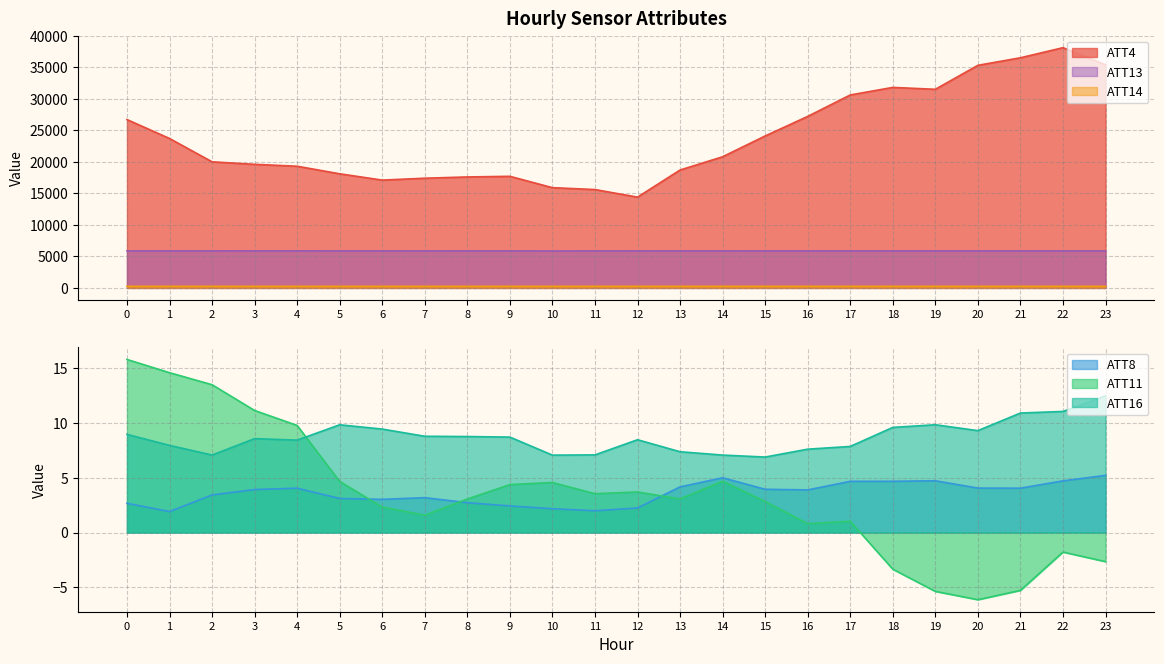

At which label does ATT13 reach its minimum?

10